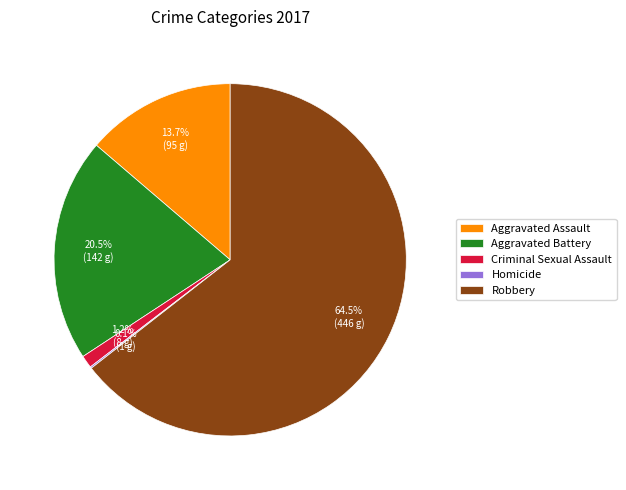

How much of the chart is everything except Aggravated Battery?

79.5%